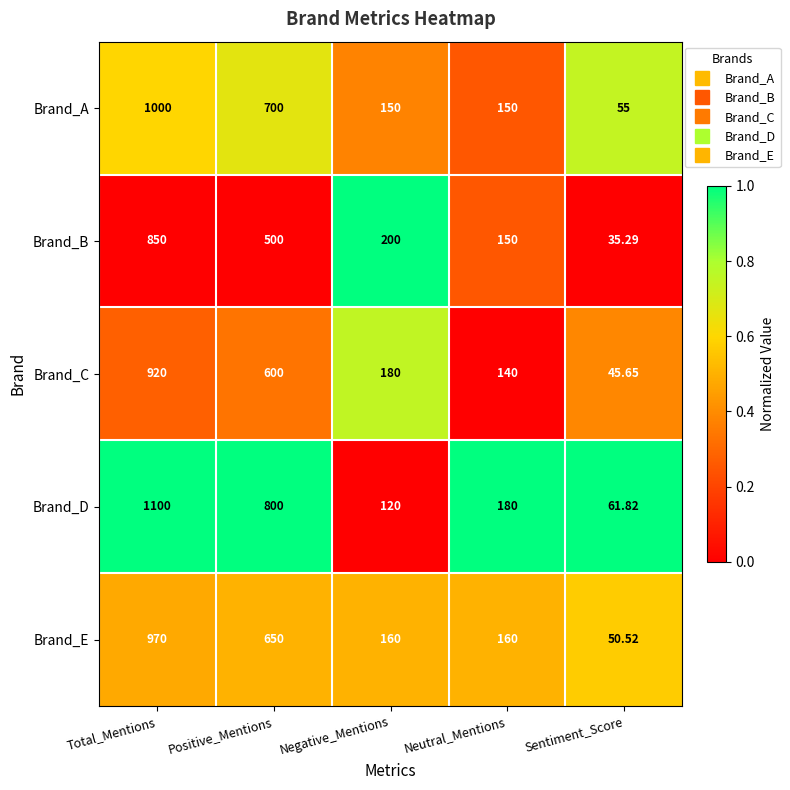

At which category does the chart reach its minimum across all series?

Sentiment_Score